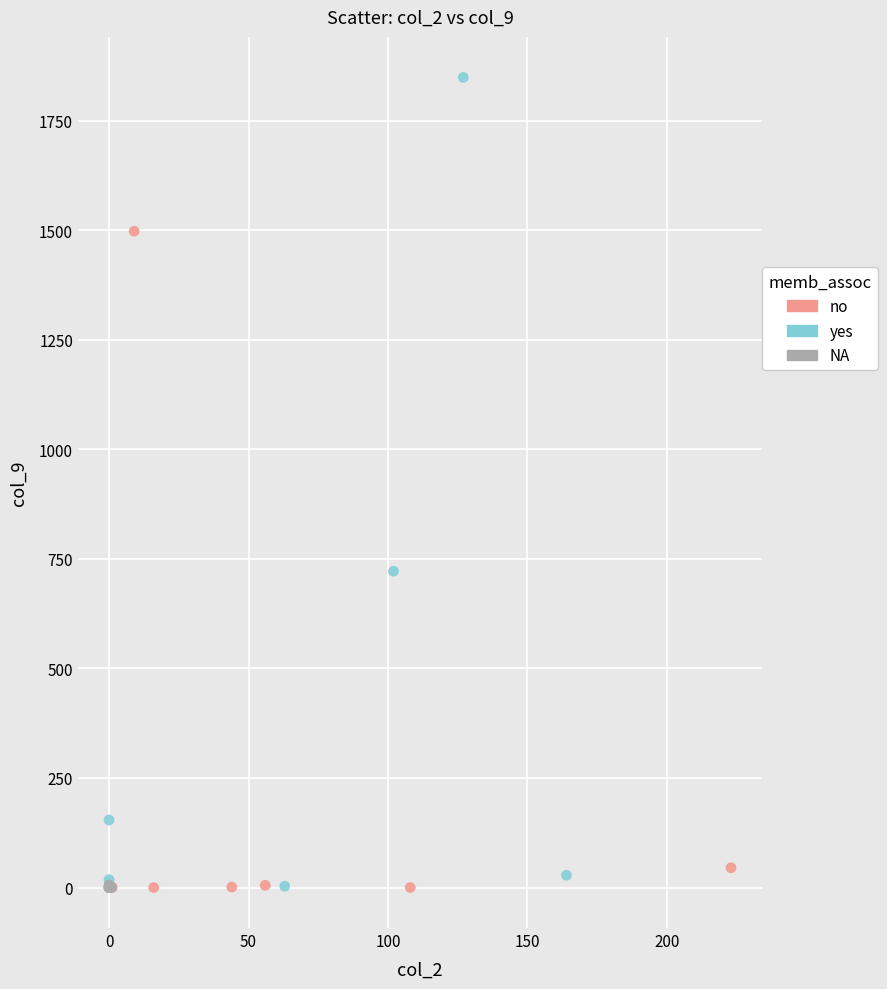

Which series reaches the maximum Y coordinate?

yes